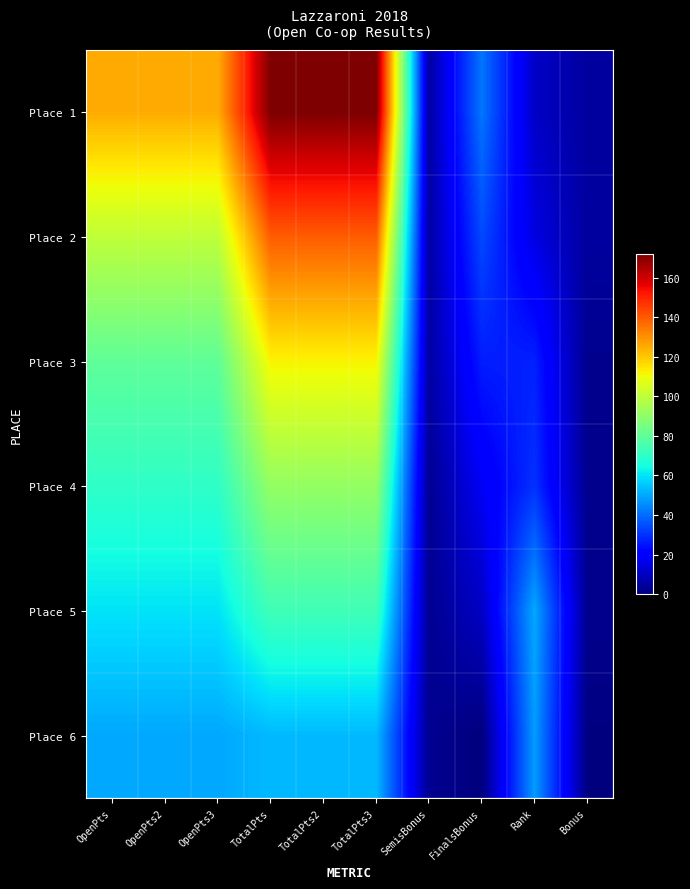

At Rank, list the series in order from smallest to largest.

Place 1, Place 2, Place 3, Place 4, Place 6, Place 5